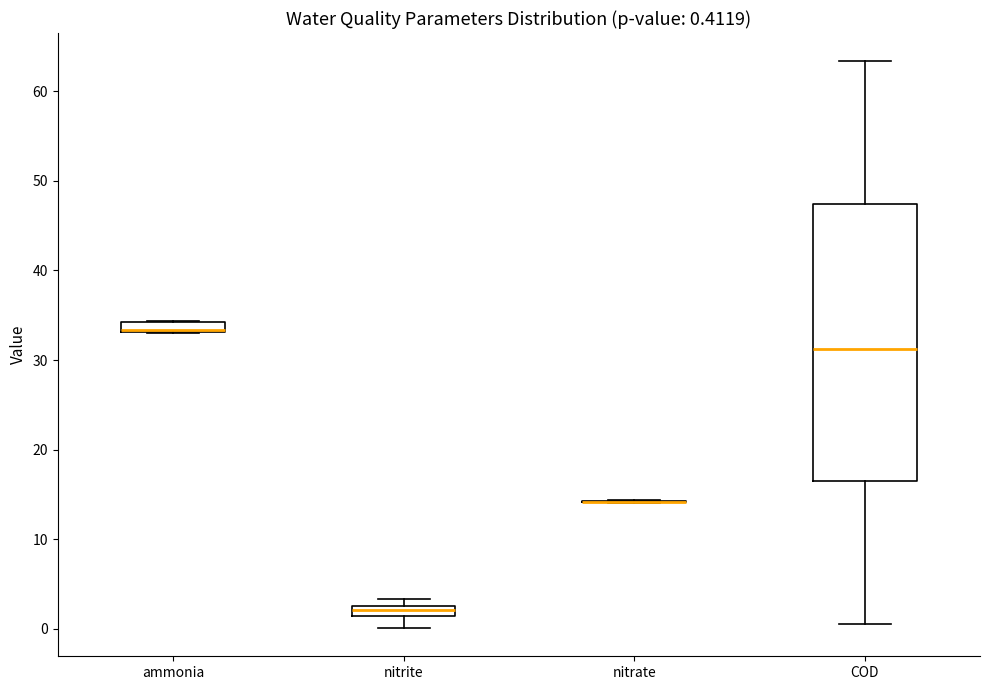

Comparing the boxes themselves (not the whiskers), which one is the tallest?

COD